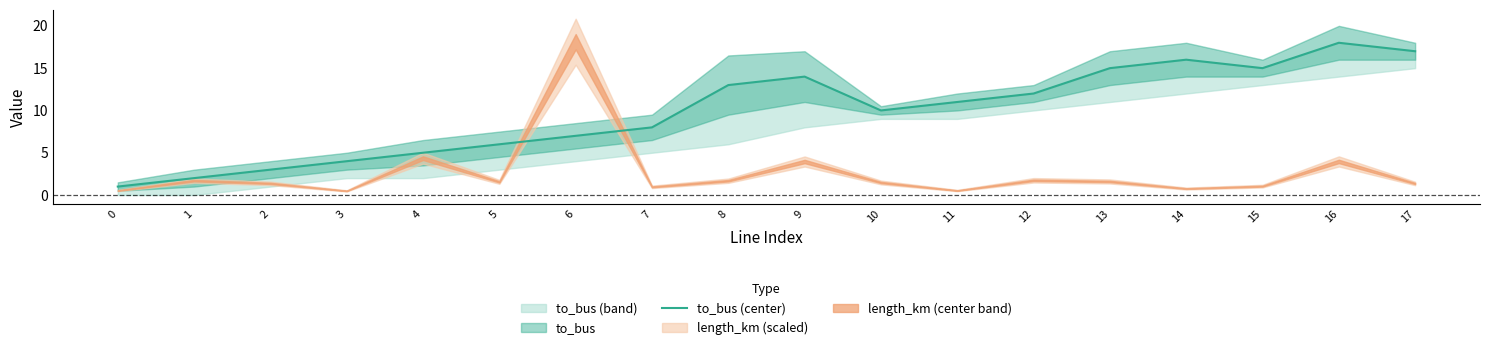

Is it true that the value at 15 is 23?

False